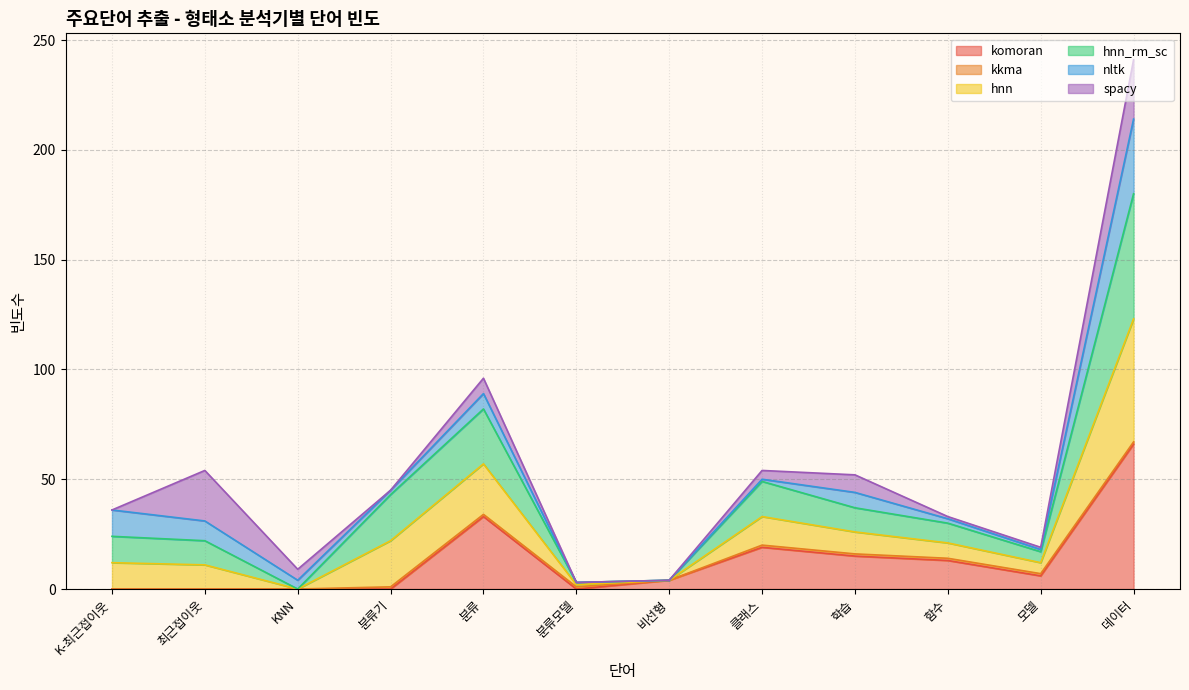

How many lines are shown in the chart?

6